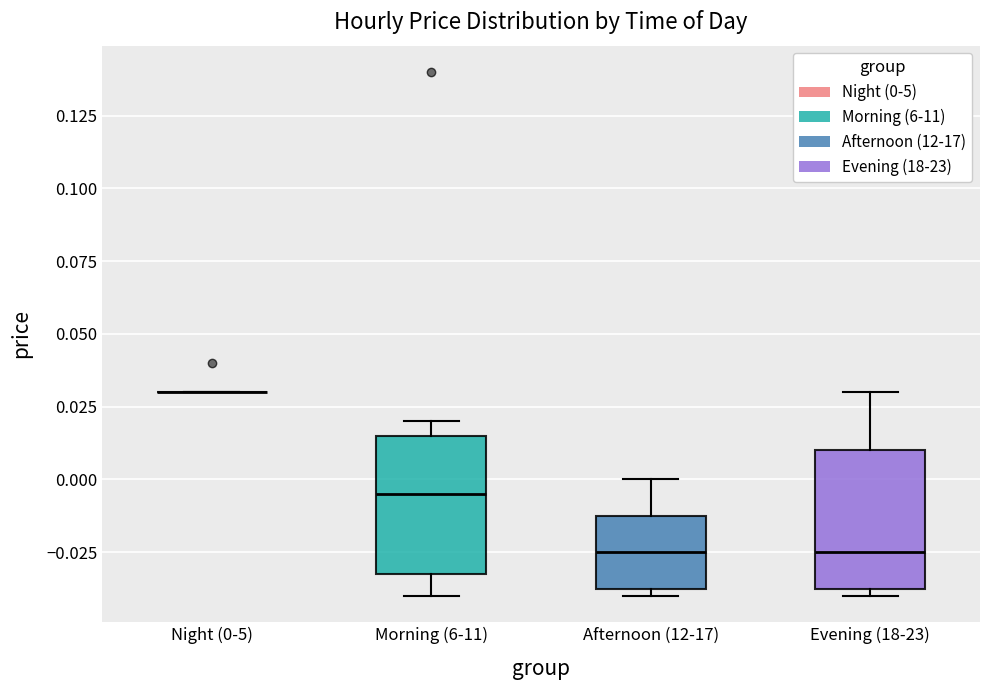

Reading left to right, read every box against the y-axis: the position of its median line, the range the box covers, and the ends of its whiskers. The values are not printed on the chart, so give them approximately, as read against the axis.

Night (0-5): box collapsed to a line at 0.030, whiskers 0.030 to 0.030
Morning (6-11): median -0.005, box -0.030 to 0.015, whiskers -0.040 to 0.020
Afternoon (12-17): median -0.025, box -0.035 to -0.010, whiskers -0.040 to 0.000
Evening (18-23): median -0.025, box -0.035 to 0.010, whiskers -0.040 to 0.030